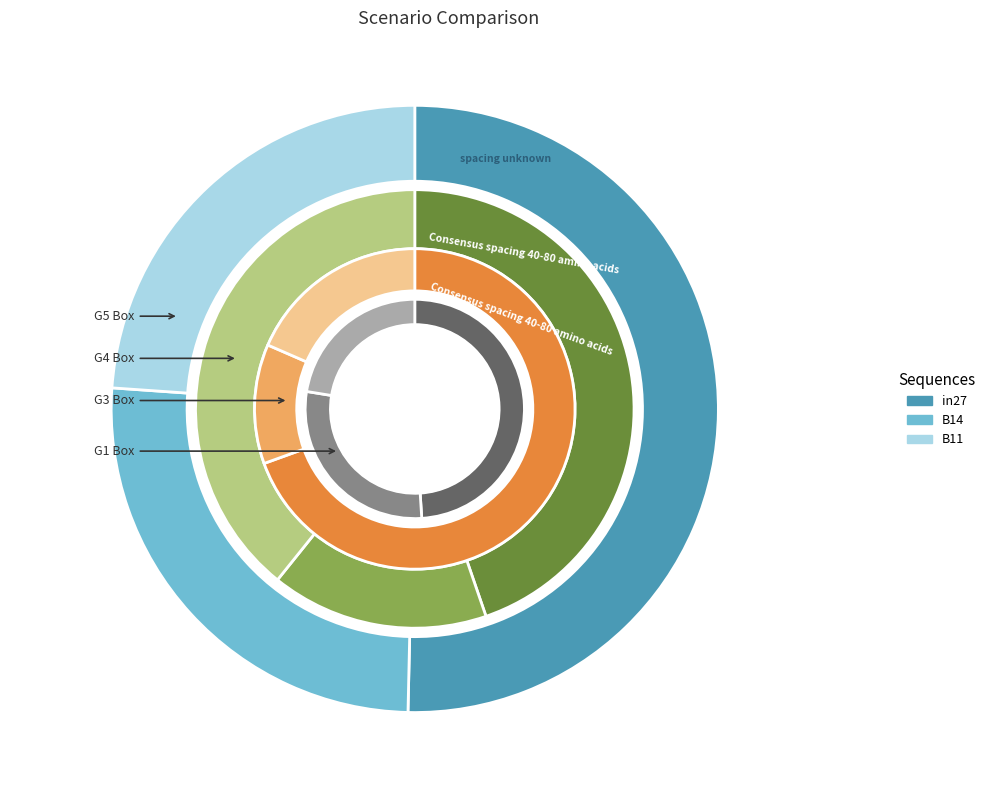

The in27 slice represents 50% of the pie. True or false?

True